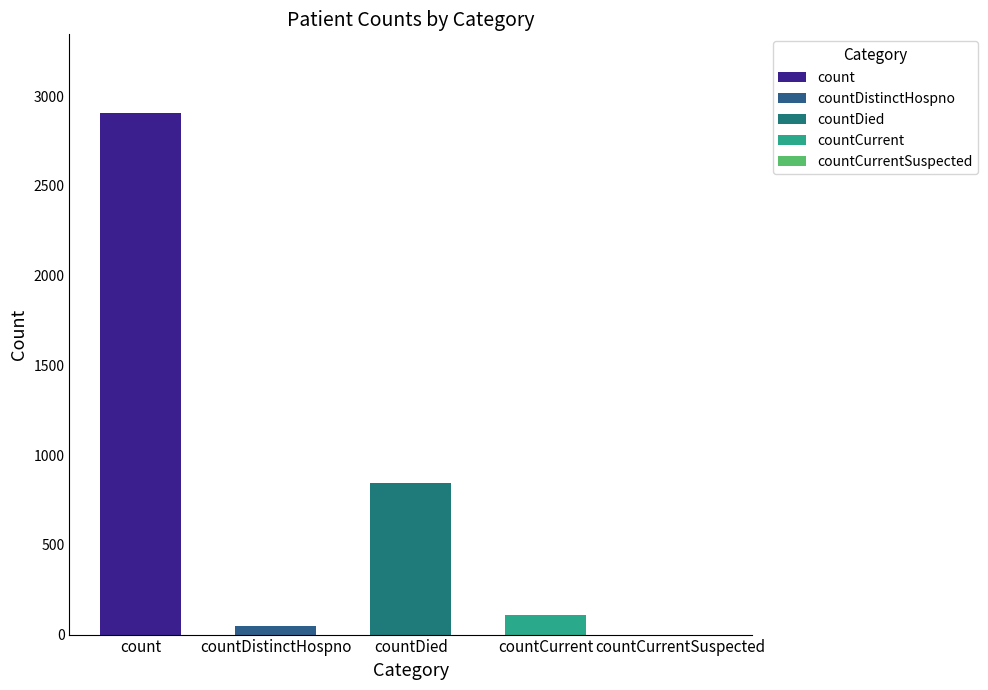

What is the label of the 2nd bar from the left?

countDistinctHospno